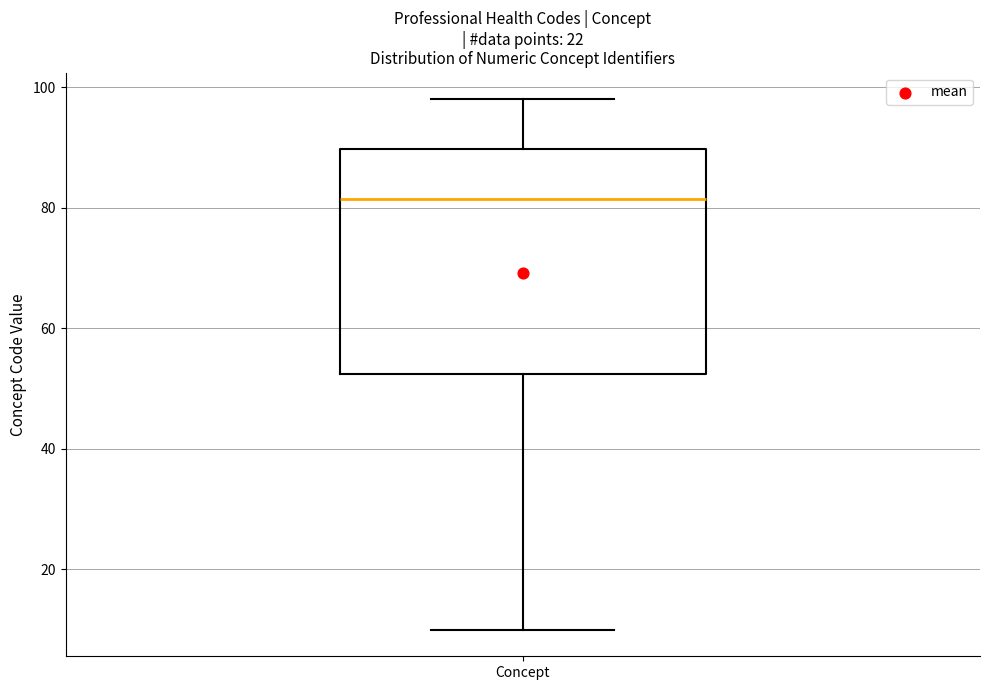

Transcribe this box plot: give where the median line is, the range the box spans, and where the two whiskers end, as read against the y-axis. The values are not printed on the chart, so give them approximately, as read against the axis.

median 82, box 52 to 90, whiskers 10 to 98